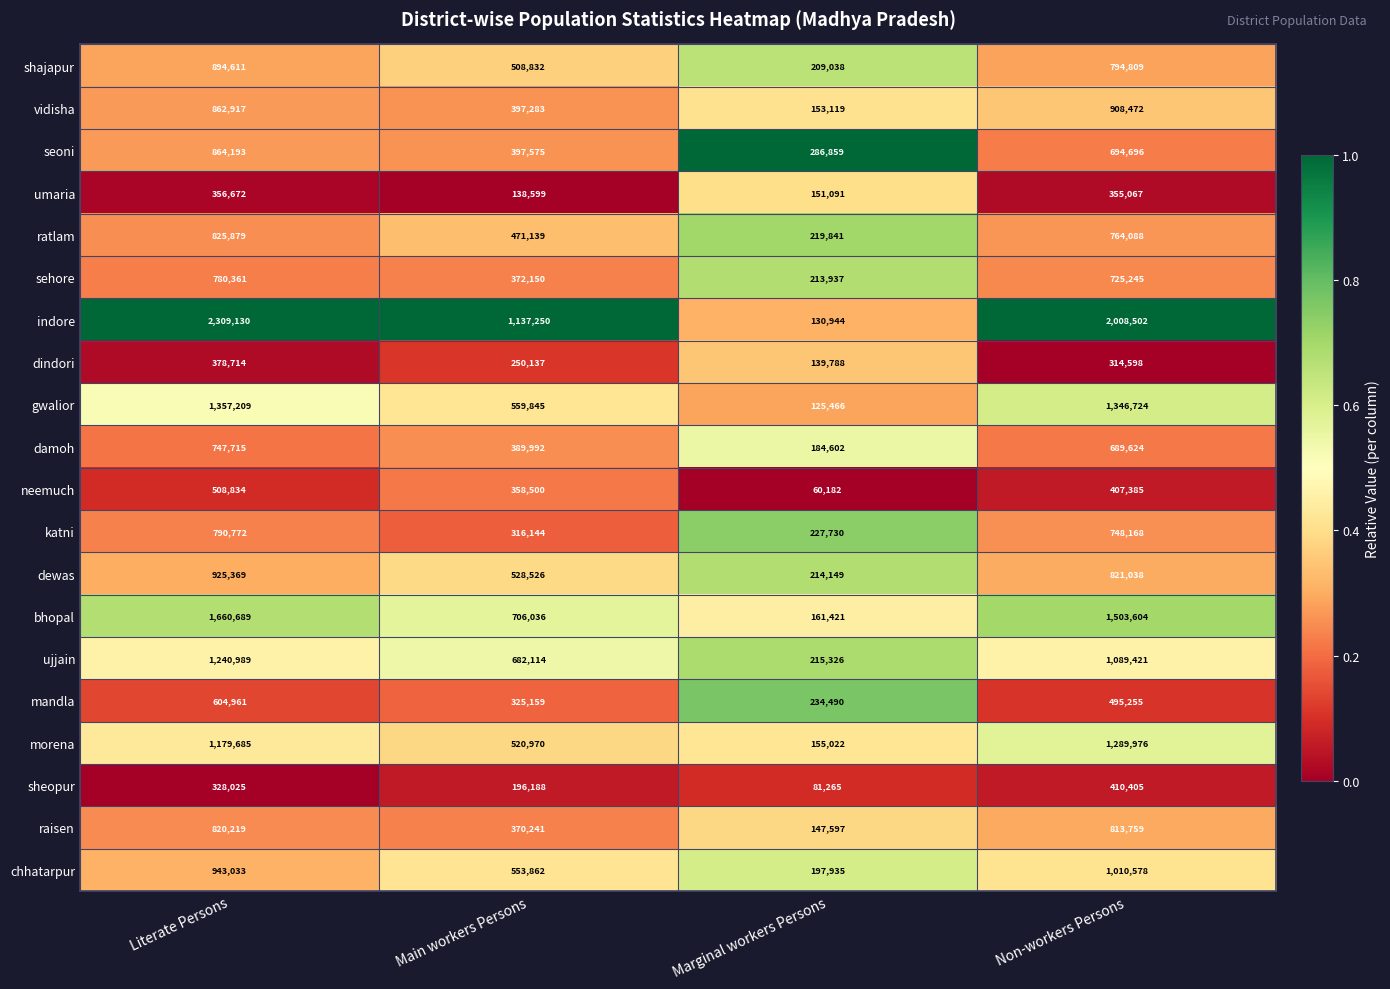

At which label is bhopal closest to 911055?

Main workers Persons